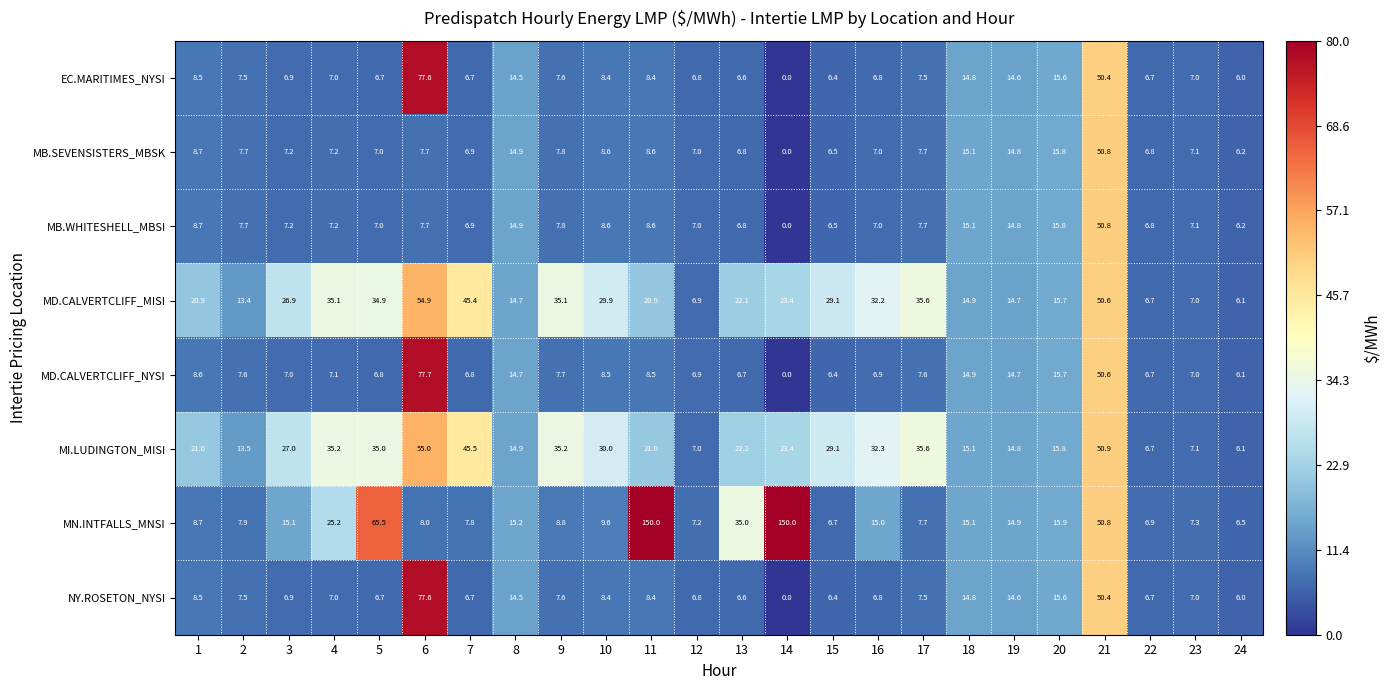

Is the value of MB.SEVENSISTERS_MBSK at 19 greater than the value of MD.CALVERTCLIFF_MISI at 18?

No